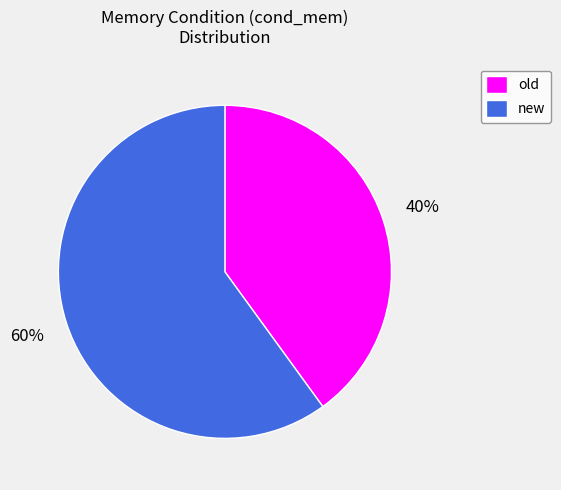

Which category has the biggest portion of the pie?

new